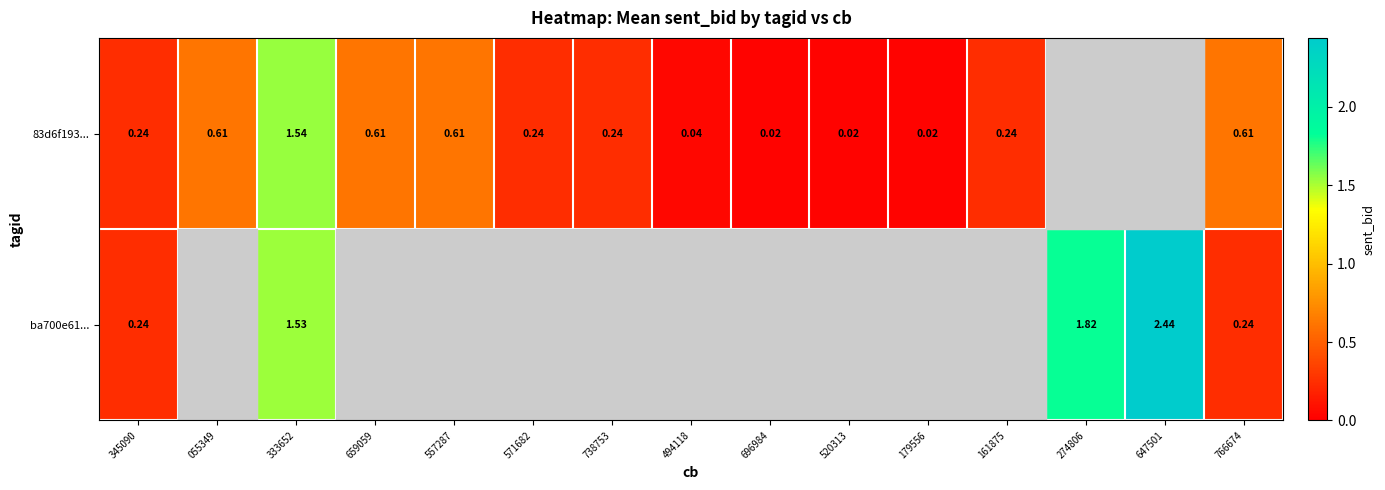

The 83d6f193... series shows 2.2 at 333652. True or false?

False